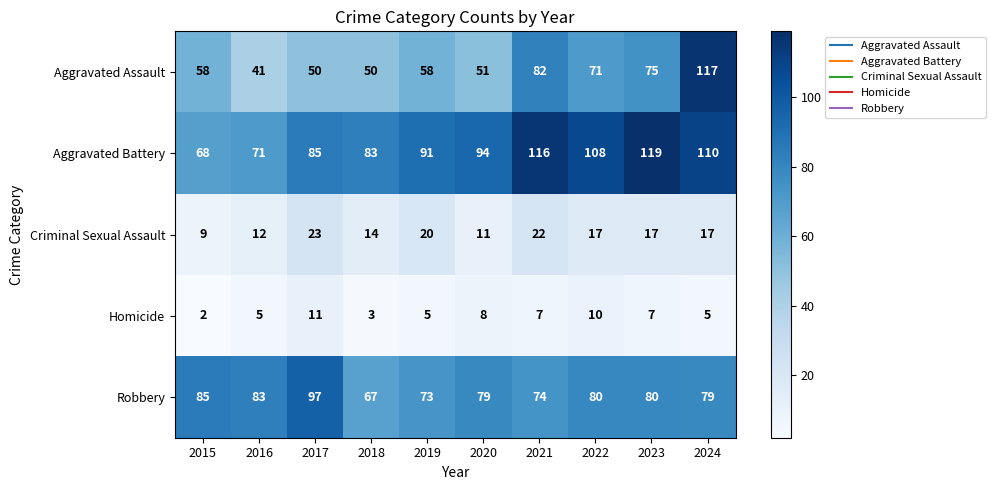

What is the difference between the highest and lowest values at 2020?

86